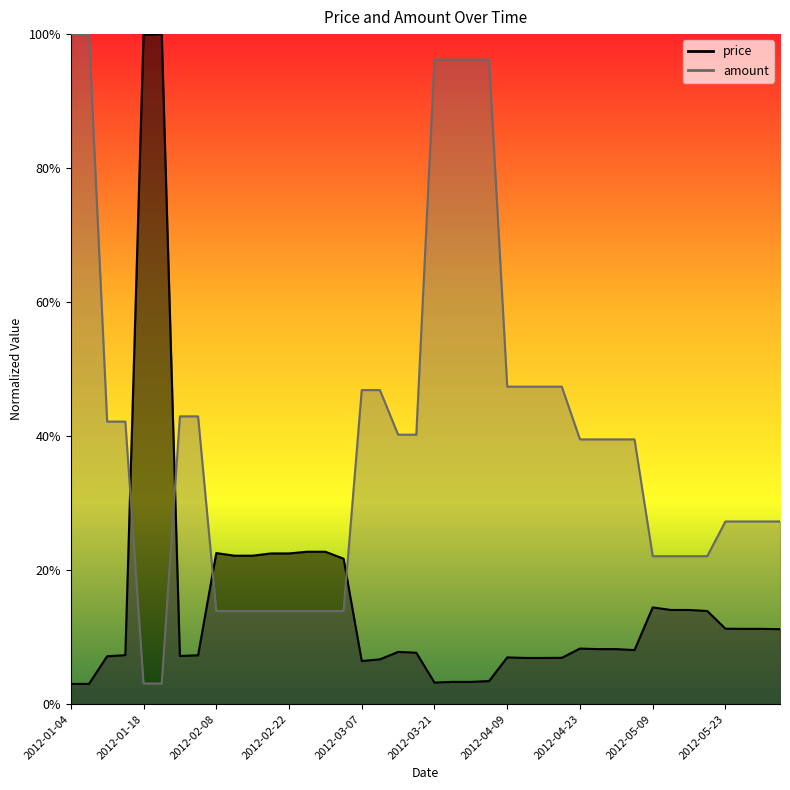

What is the spread (max minus min) of values at 2012-01-04?

108458.1